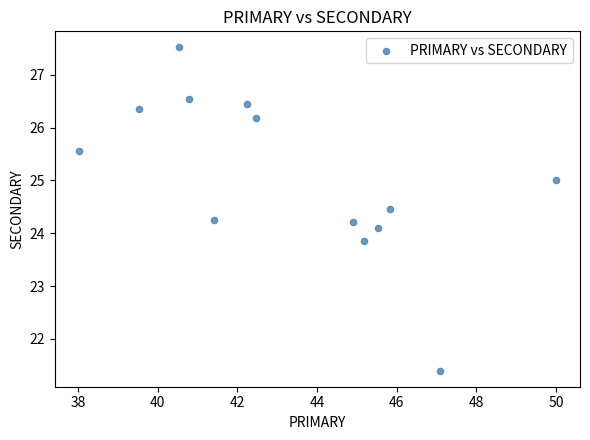

What is the range of X values (max minus min)?

12.0